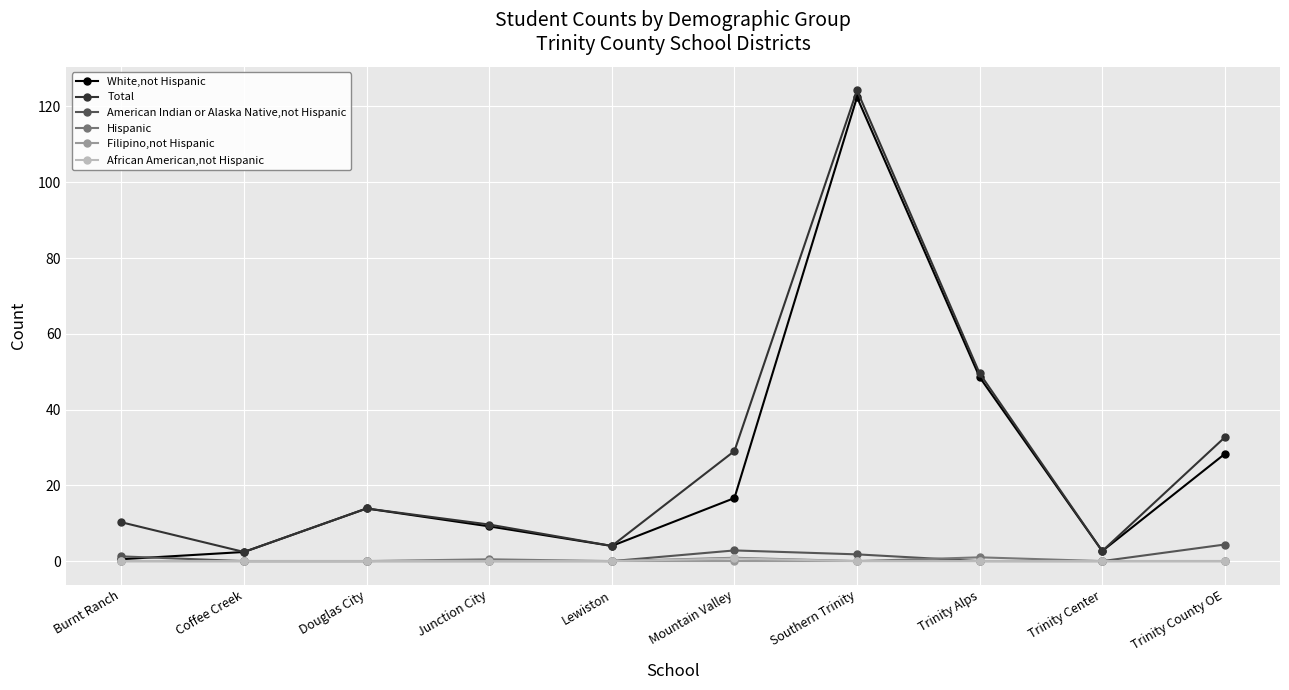

The value of African American,not Hispanic at Trinity Alps is 0.0. True or false?

True